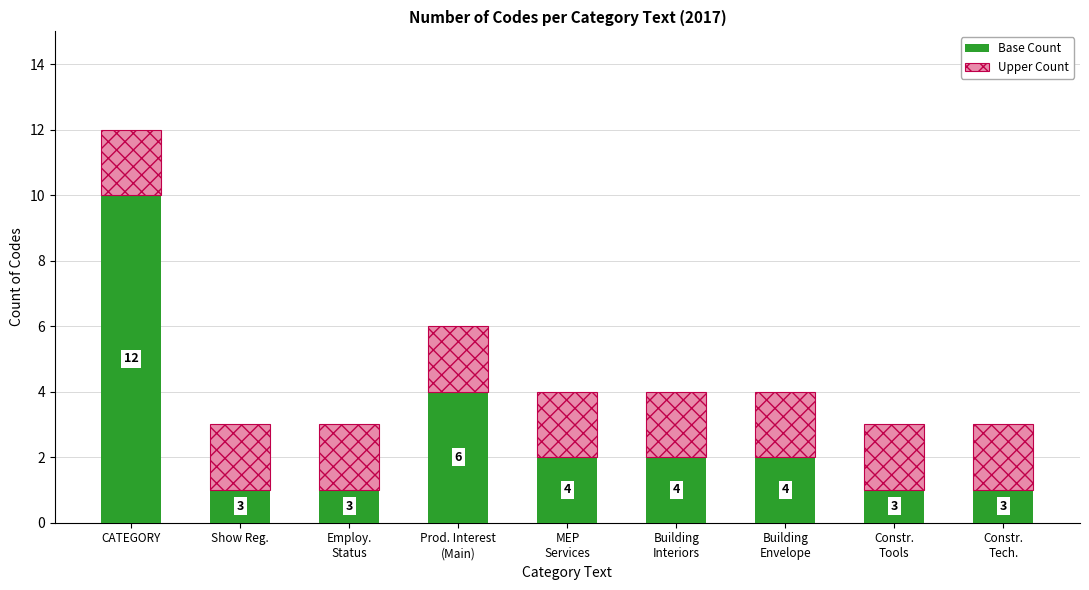

List the labels in order of Upper Count value, largest first.

CATEGORY, Show Reg., Employ.
Status, Prod. Interest
(Main), MEP
Services, Building
Interiors, Building
Envelope, Constr.
Tools, Constr.
Tech.